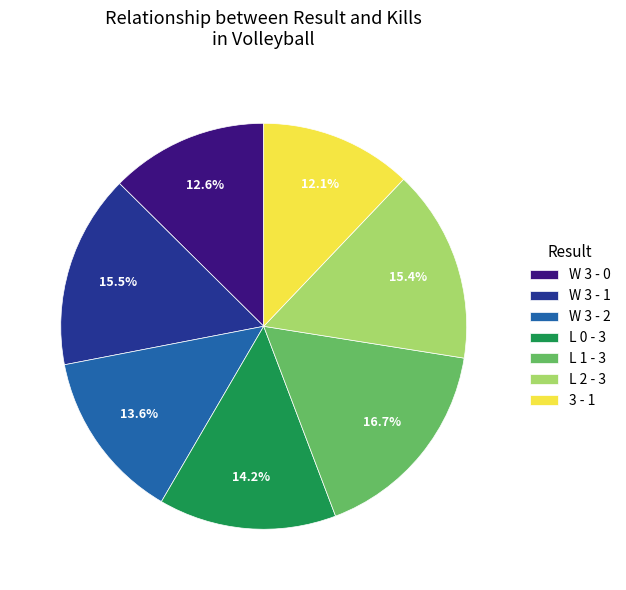

To the nearest percent, what portion does W 3 - 2 represent?

14%